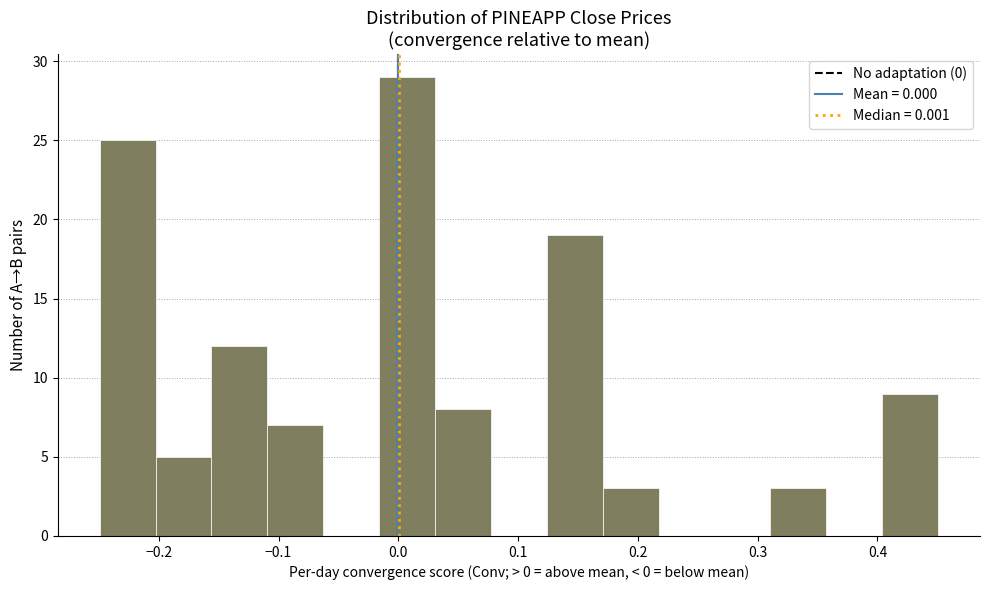

Reading left to right, list every bar in this chart as the range it spans on the x-axis followed by its height. Neither the bar edges nor the heights are printed on the chart, so give them approximately, as read against the axes.

-0.25 to -0.20: 25
-0.20 to -0.16: 5
-0.16 to -0.11: 12
-0.11 to -0.06: 7
-0.06 to -0.02: 0
-0.02 to 0.03: 29
0.03 to 0.08: 8
0.08 to 0.12: 0
0.12 to 0.17: 19
0.17 to 0.22: 3
0.22 to 0.26: 0
0.26 to 0.31: 0
0.31 to 0.36: 3
0.36 to 0.40: 0
0.40 to 0.45: 9